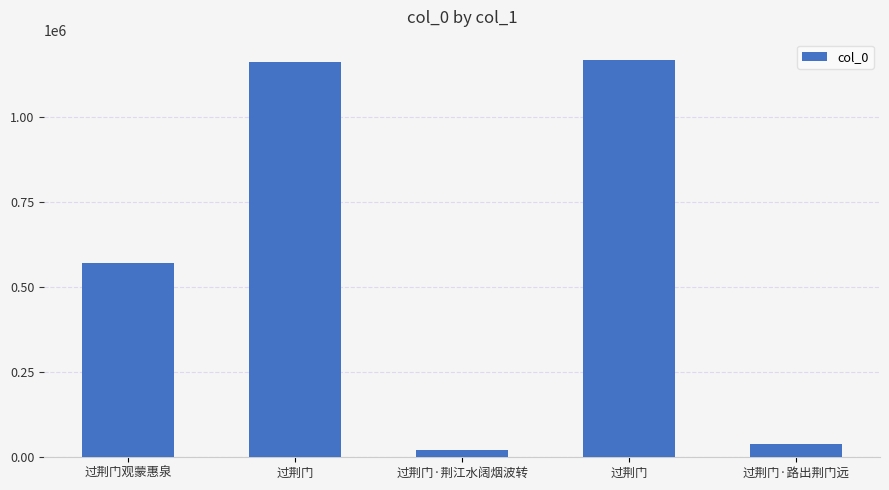

How many data points does each series have?

5